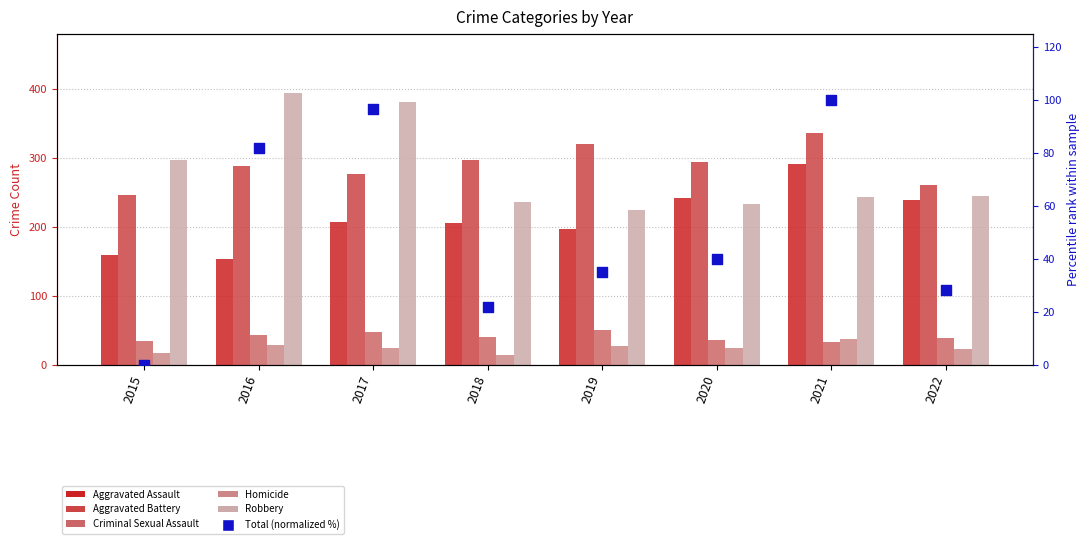

Is the value of Aggravated Battery at 2018 greater than the value of Robbery at 2021?

Yes